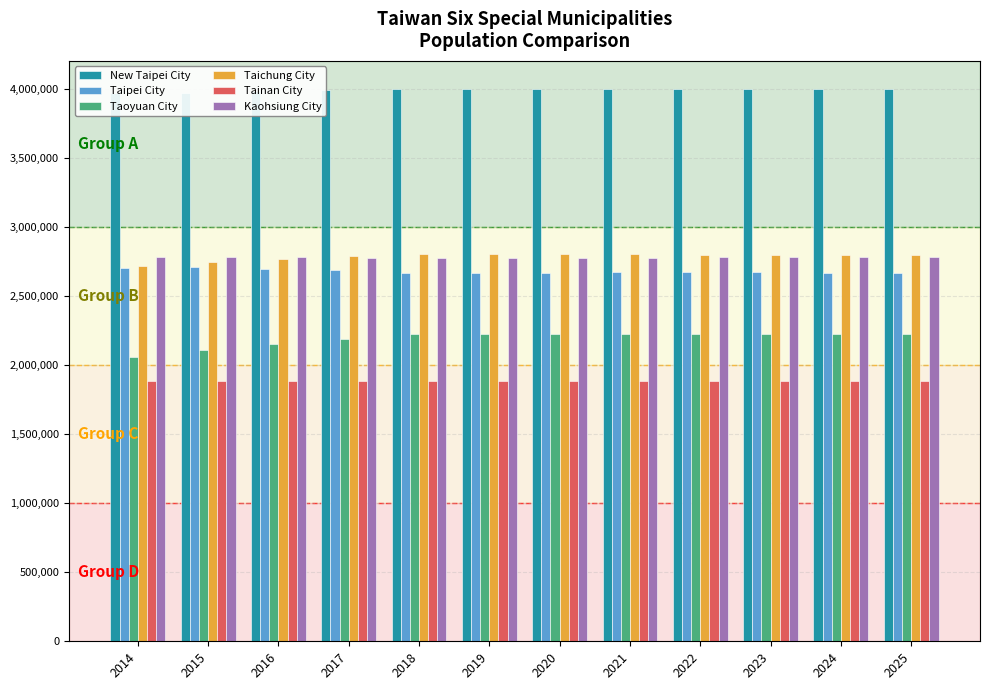

How many bars are there in total?

72